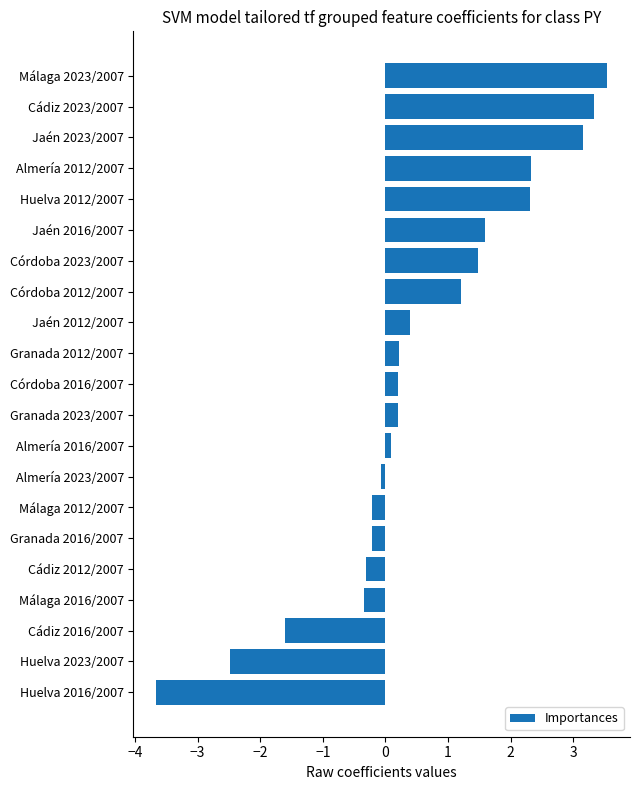

Between Granada 2016/2007 and Jaén 2023/2007, which is larger?

Jaén 2023/2007